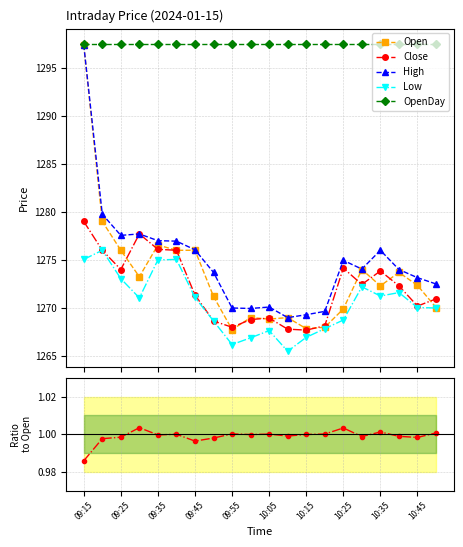

What is the lowest value of the Open series?

1267.8